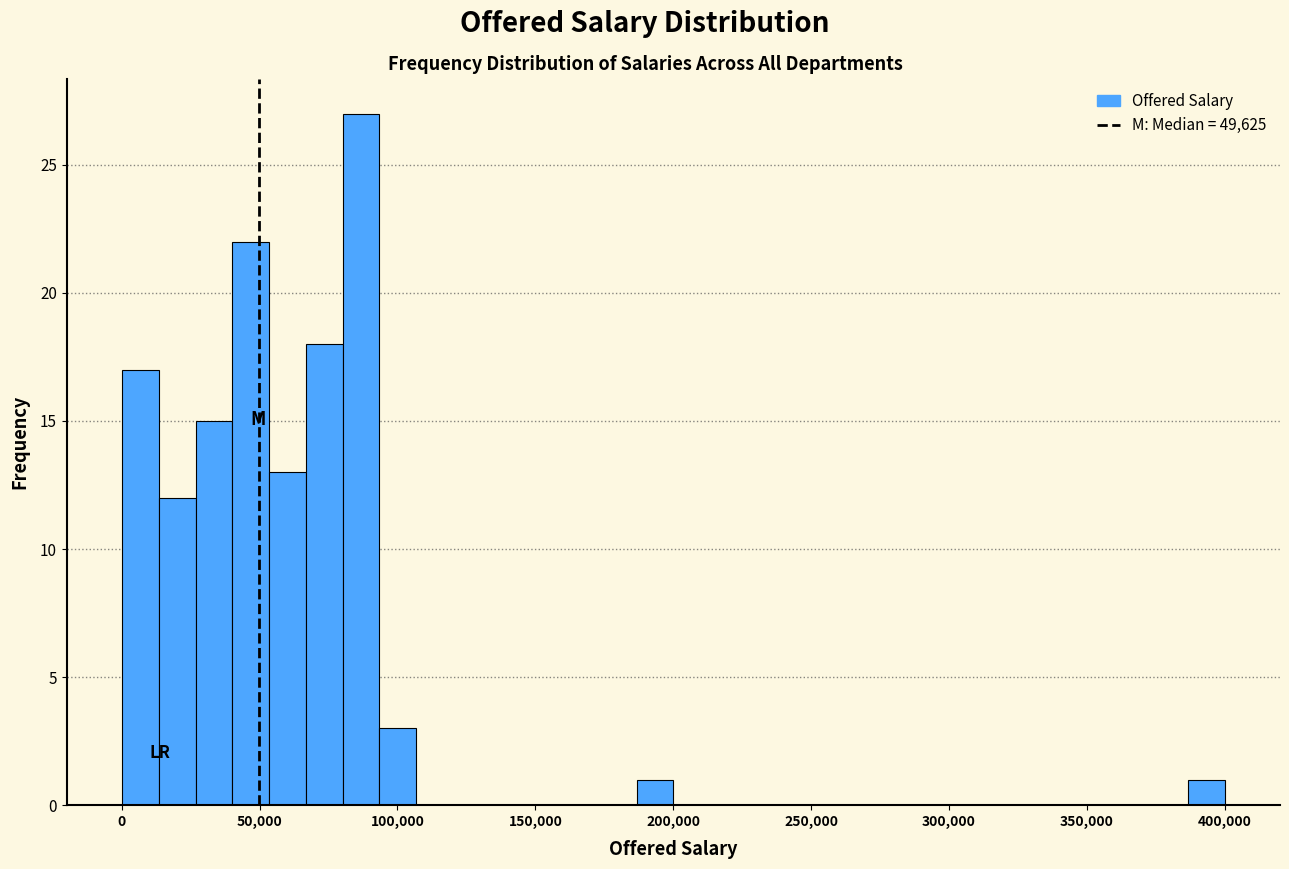

Read against the x-axis, roughly where is the centre of the tallest bar?

85000